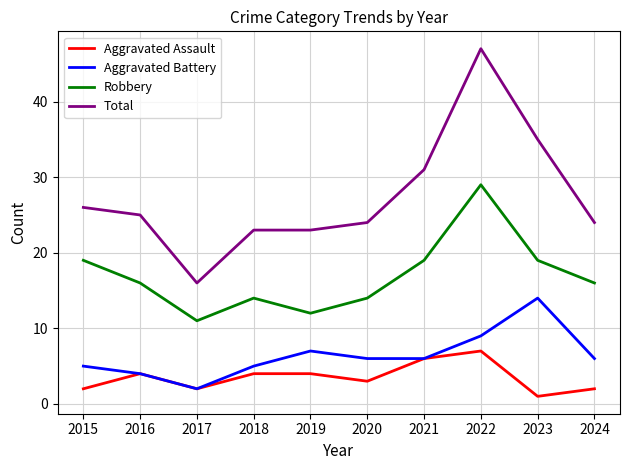

Is the value of Aggravated Assault at 2023 greater than the value of Total at 2016?

No